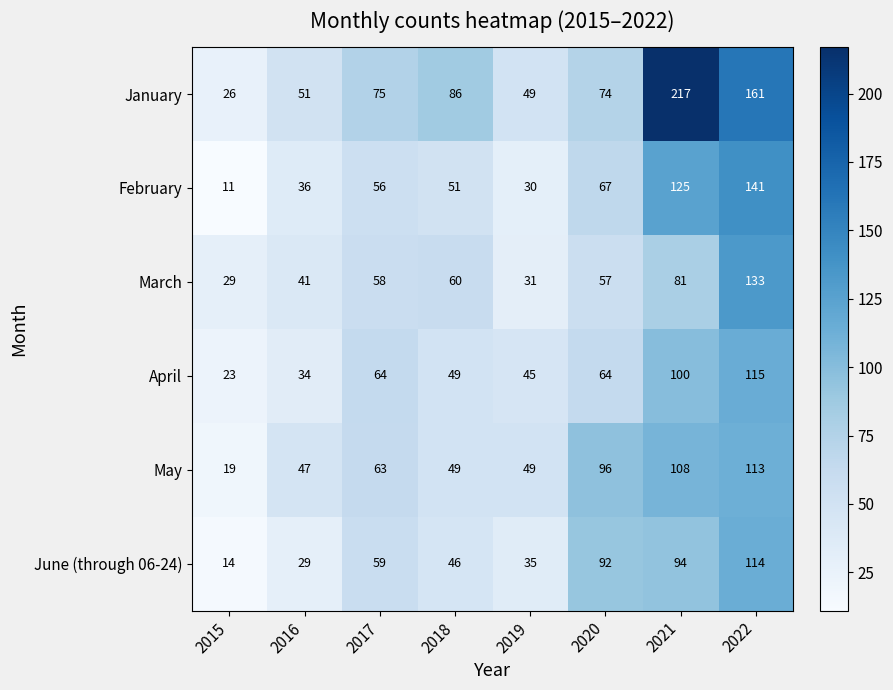

The value of June (through 06-24) at 2017 is 59. True or false?

True